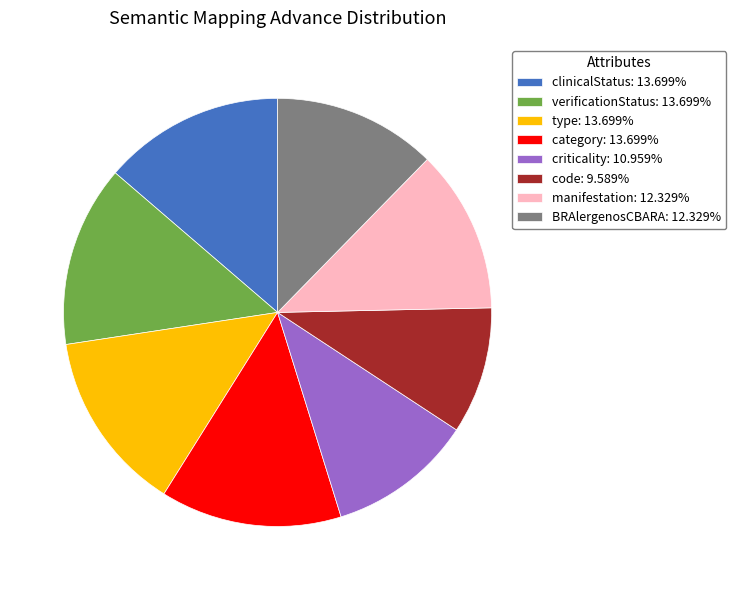

Combined, do BRAlergenosCBARA: 12.329% and code: 9.589% account for over 50%?

No